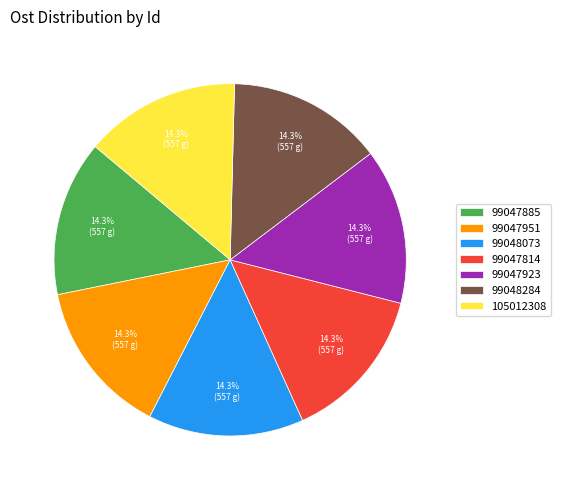

Is the sum of 99047814 and 99047885 greater than half?

No